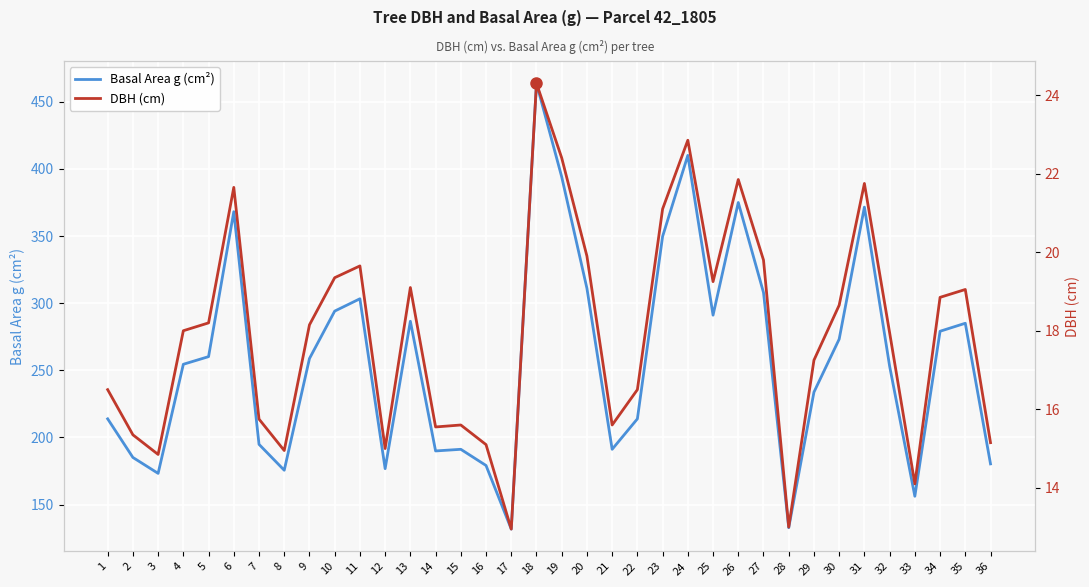

List the labels in order of DBH (cm) value, smallest first.

17, 28, 33, 3, 8, 12, 16, 36, 2, 14, 15, 21, 7, 1, 22, 29, 32, 4, 9, 5, 30, 34, 35, 13, 25, 10, 11, 27, 20, 23, 6, 31, 26, 19, 24, 18